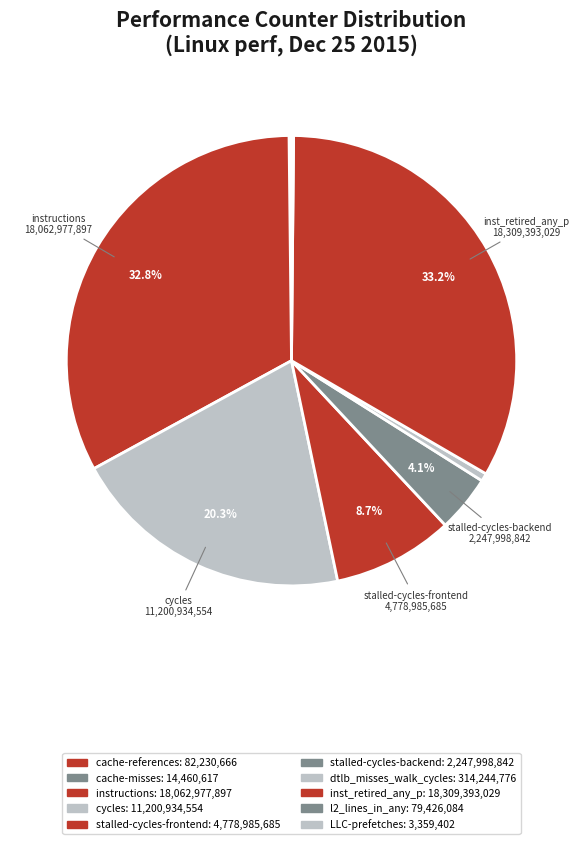

How much of the chart is everything except dtlb_misses_walk_cycles?

99.4%